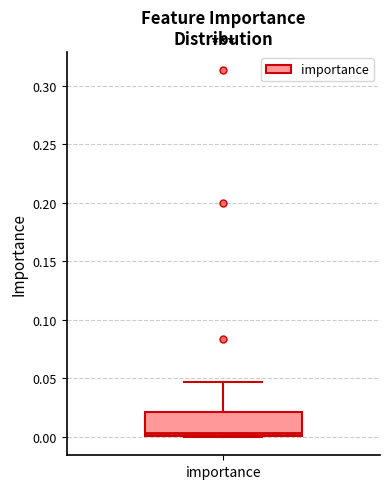

Read this box plot against the y-axis: the position of the median line, the range covered by the box, and the ends of both whiskers. The values are not printed on the chart, so give them approximately, as read against the axis.

median 0.005, box 0.000 to 0.020, whiskers 0.000 to 0.045